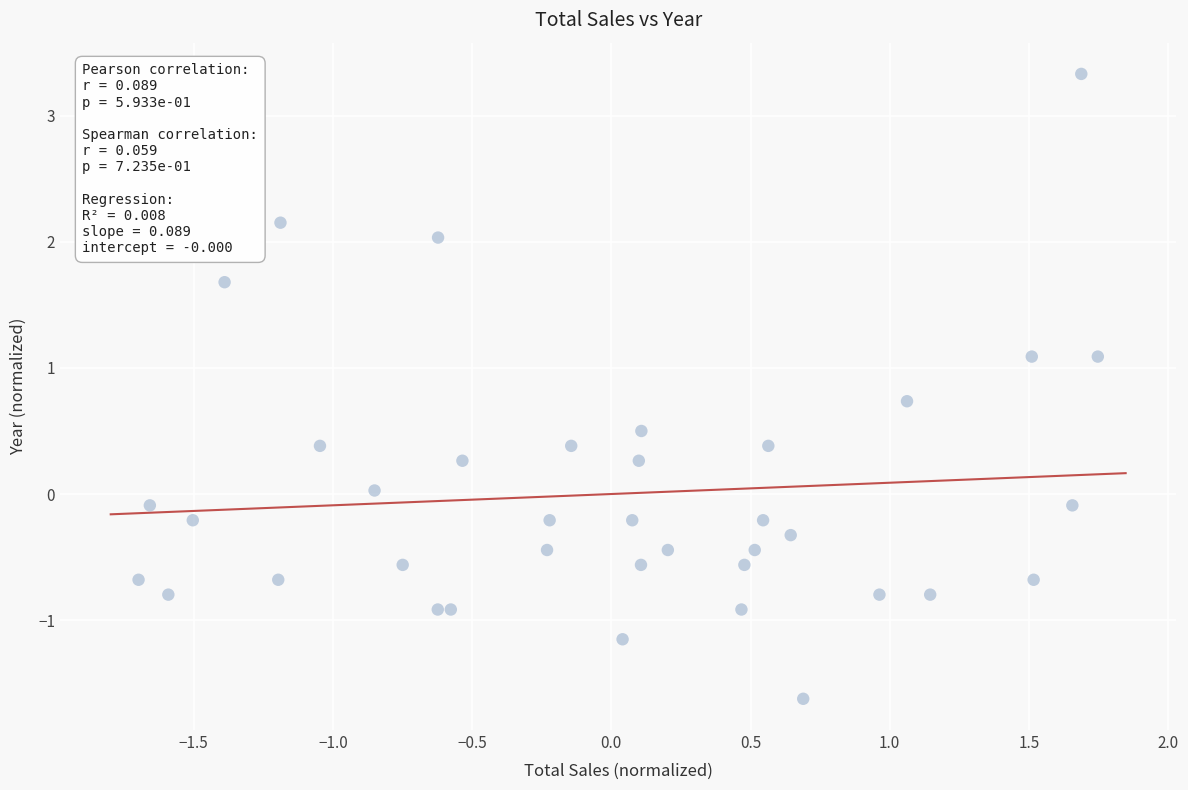

What is the range of X values (max minus min)?

3.4